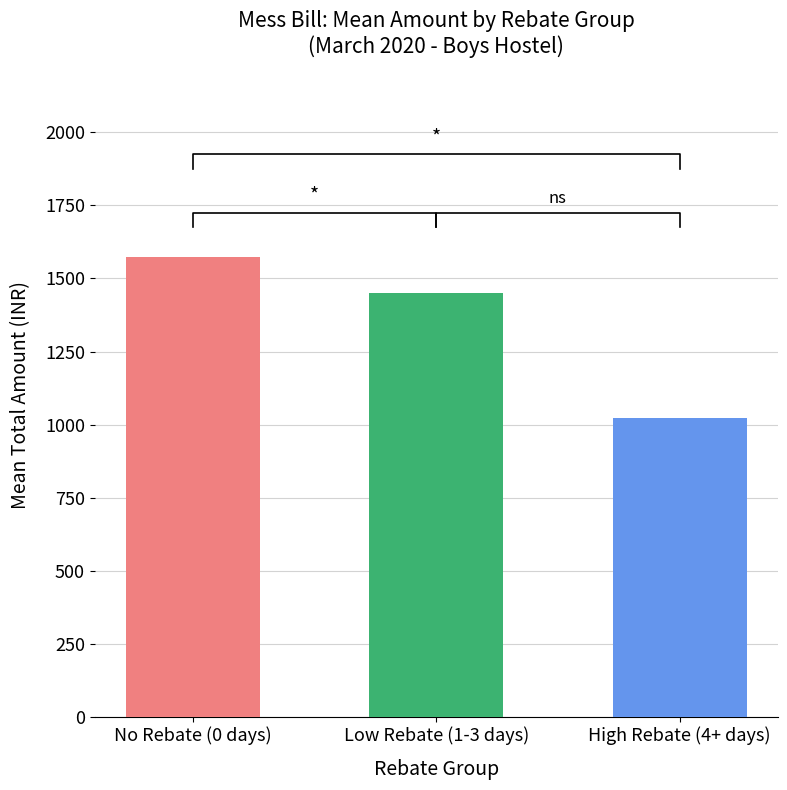

Does the chart contain stacked bars?

No